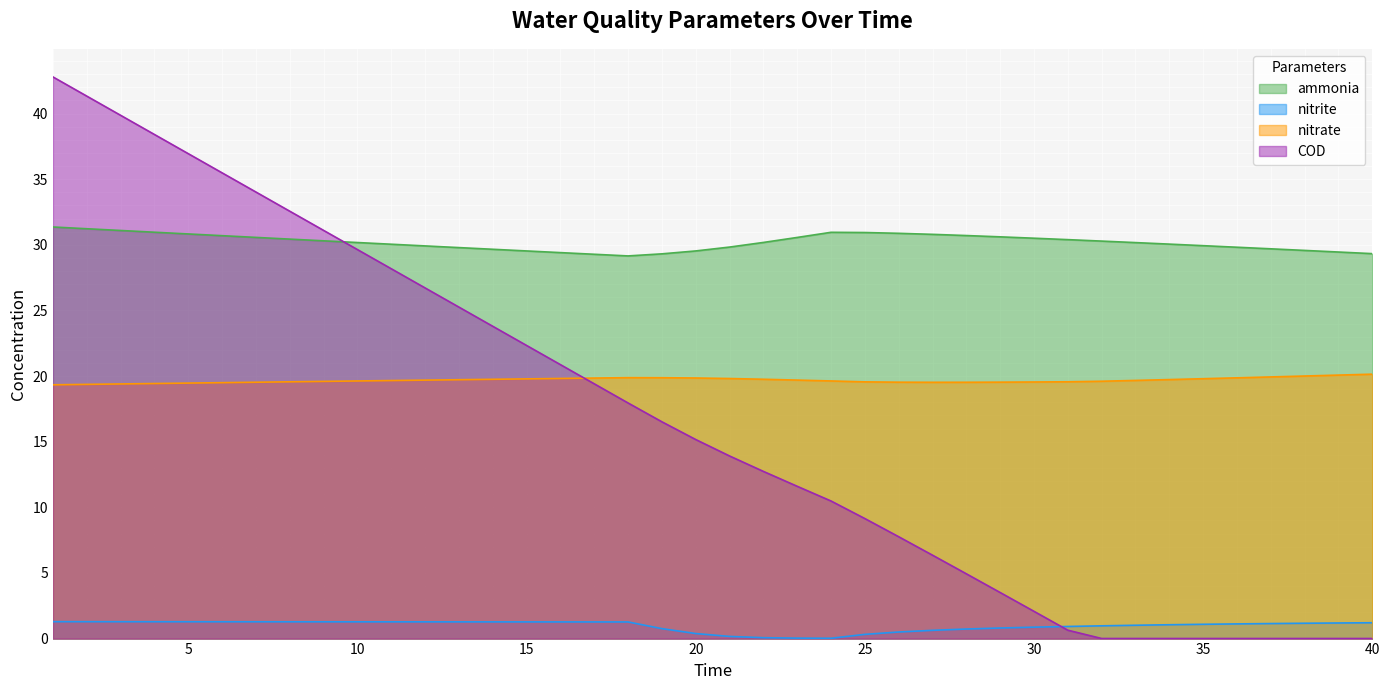

At which category is the sum across all series the highest?

1